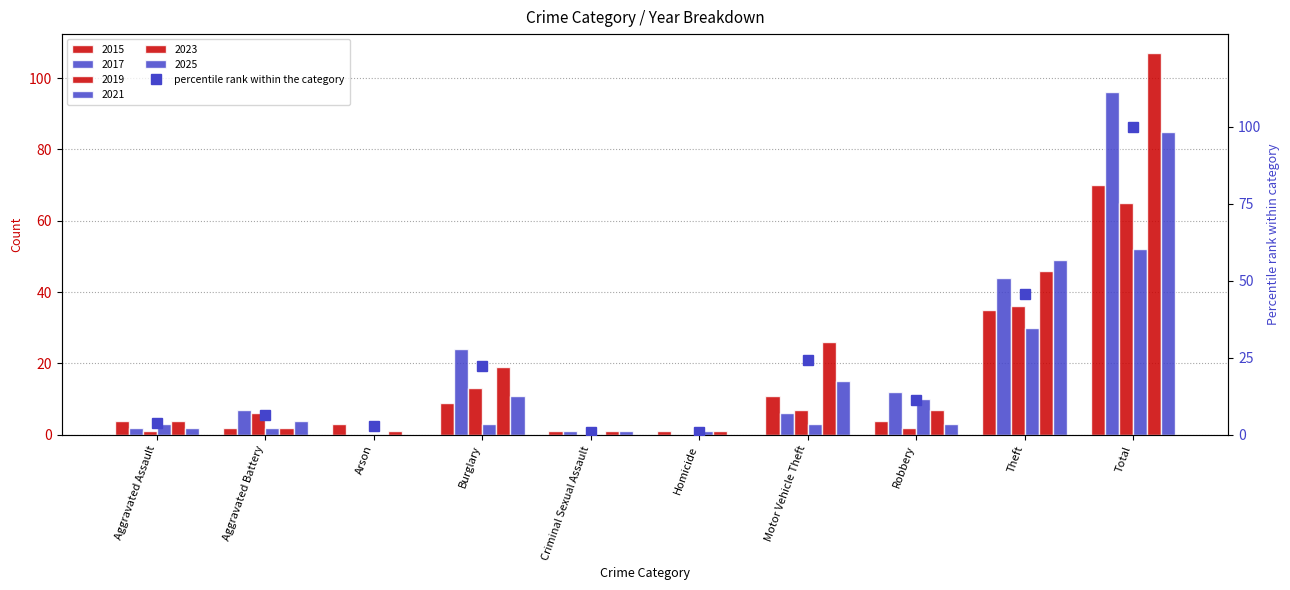

What position from the left is Theft?

9